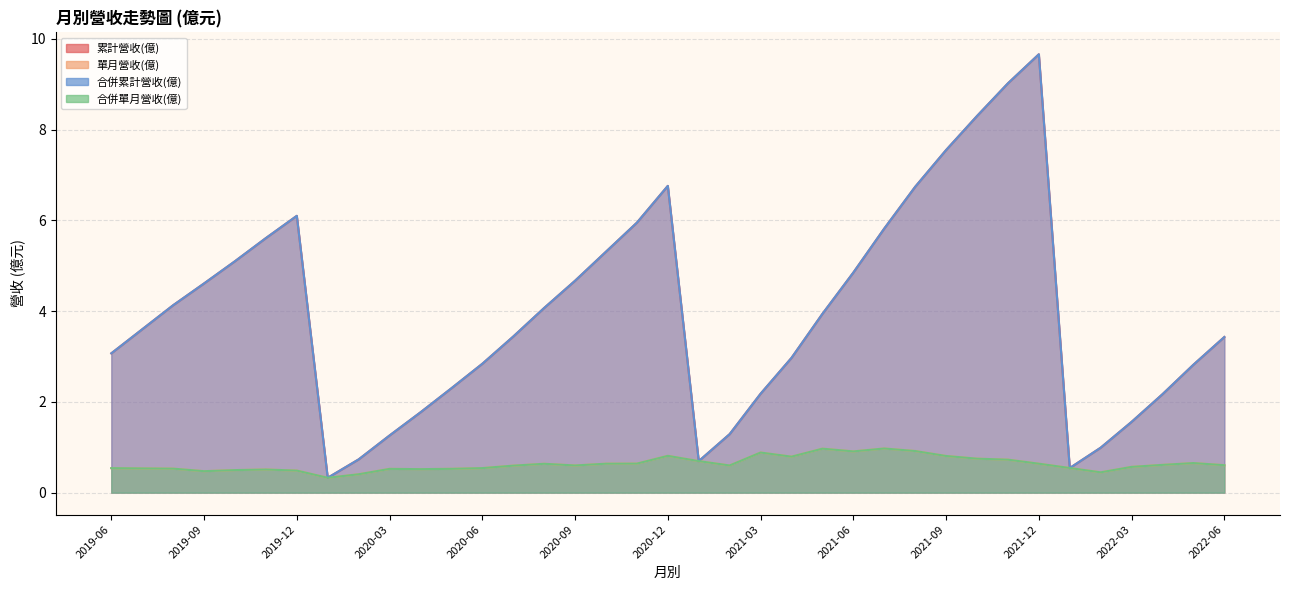

True or false: 合併單月營收(億) has a value of 0.9 at 2021-08.

True